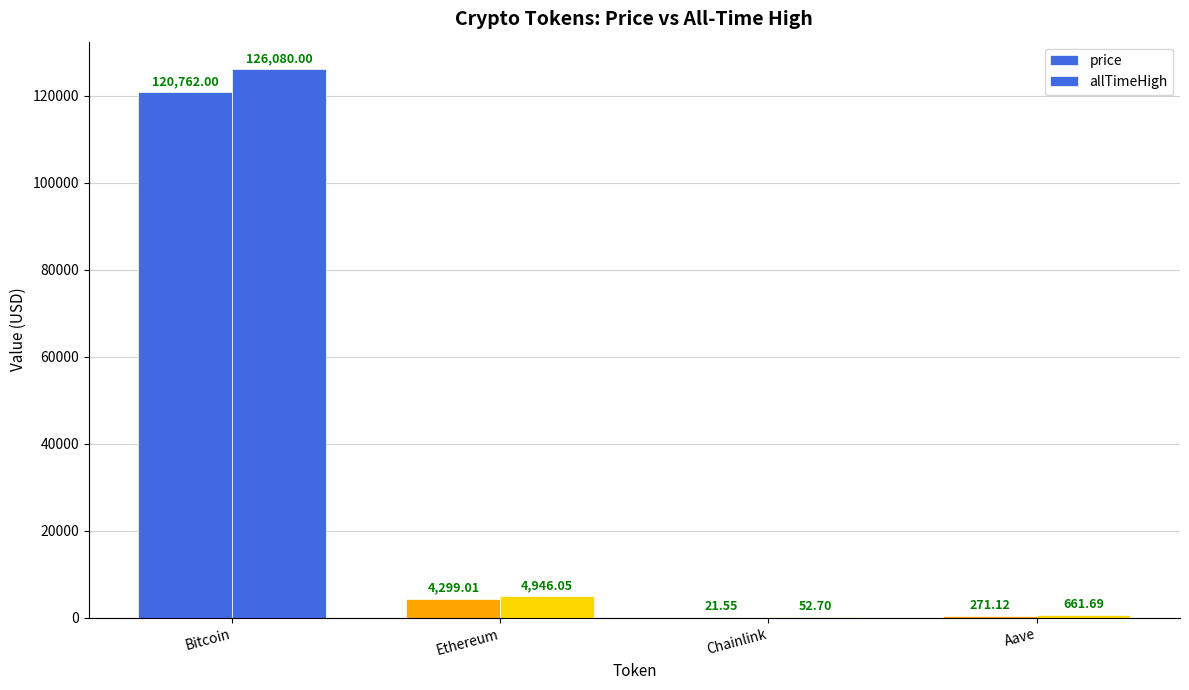

Are the bars horizontal?

No